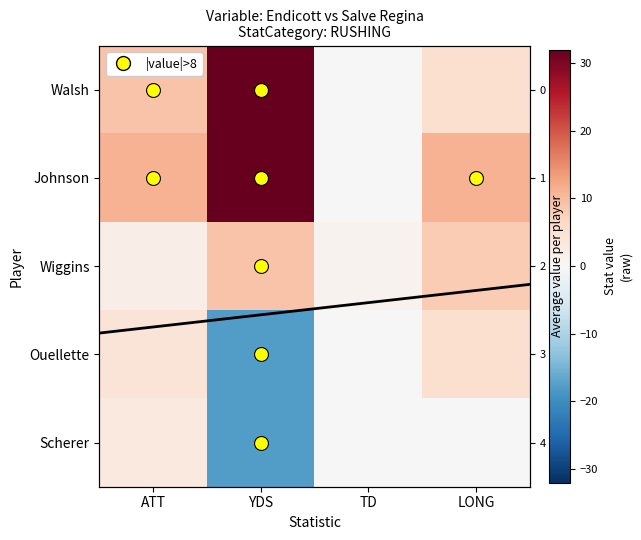

Reading left to right, list all the values displayed in this chart.

Walsh: ATT=9	YDS=32	TD=0	LONG=5
Johnson: ATT=11	YDS=32	TD=0	LONG=11
Wiggins: ATT=2	YDS=9	TD=1	LONG=8
Ouellette: ATT=4	YDS=-18	TD=0	LONG=5
Scherer: ATT=3	YDS=-18	TD=0	LONG=0